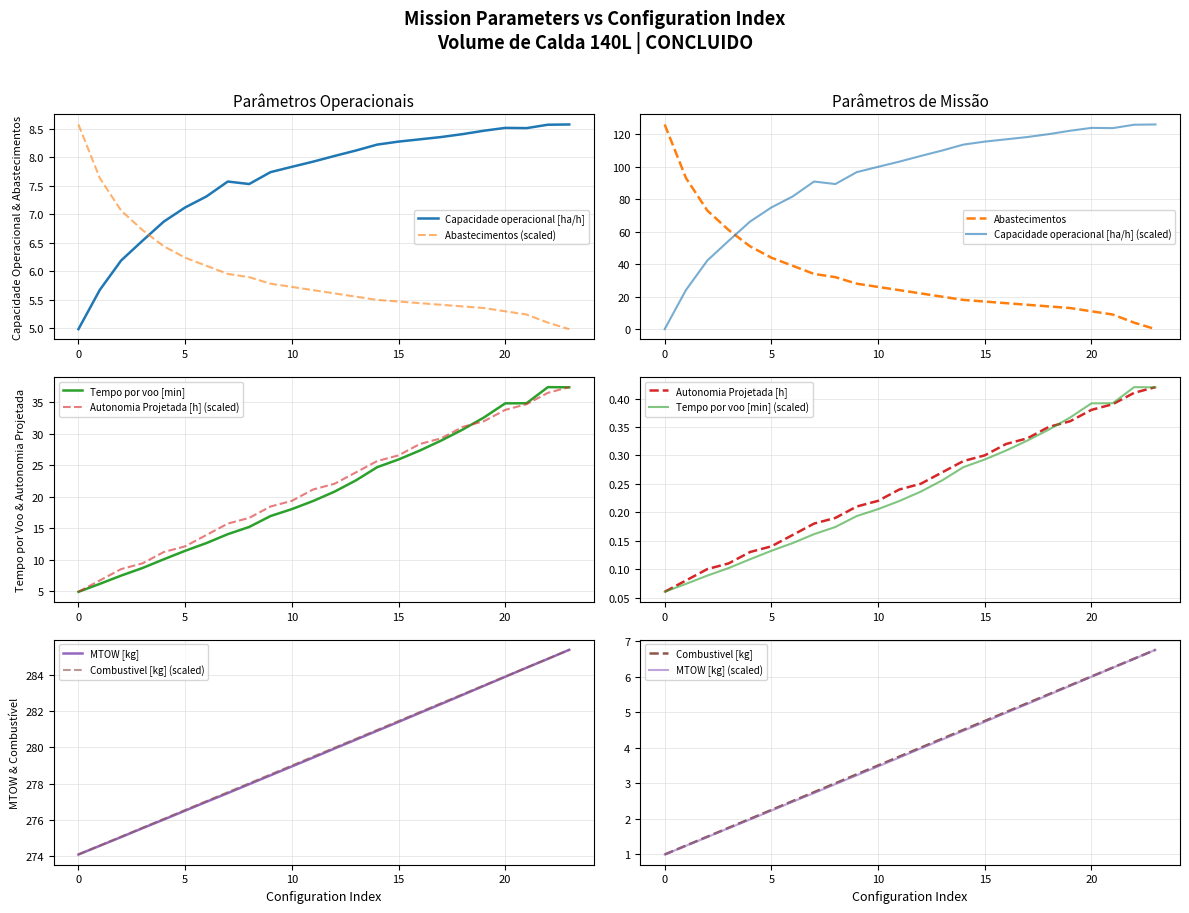

True or false: Autonomia Projetada [h] has more than 1 interior local peaks.

False